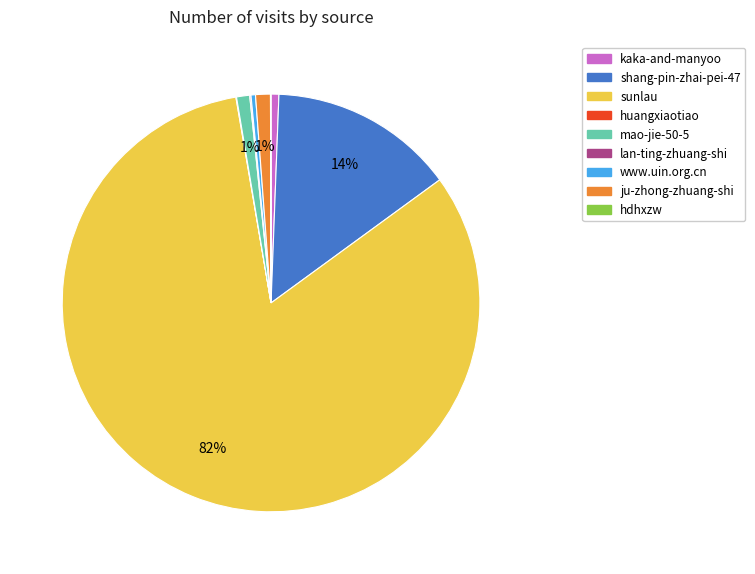

Which has a higher value, kaka-and-manyoo or shang-pin-zhai-pei-47?

shang-pin-zhai-pei-47